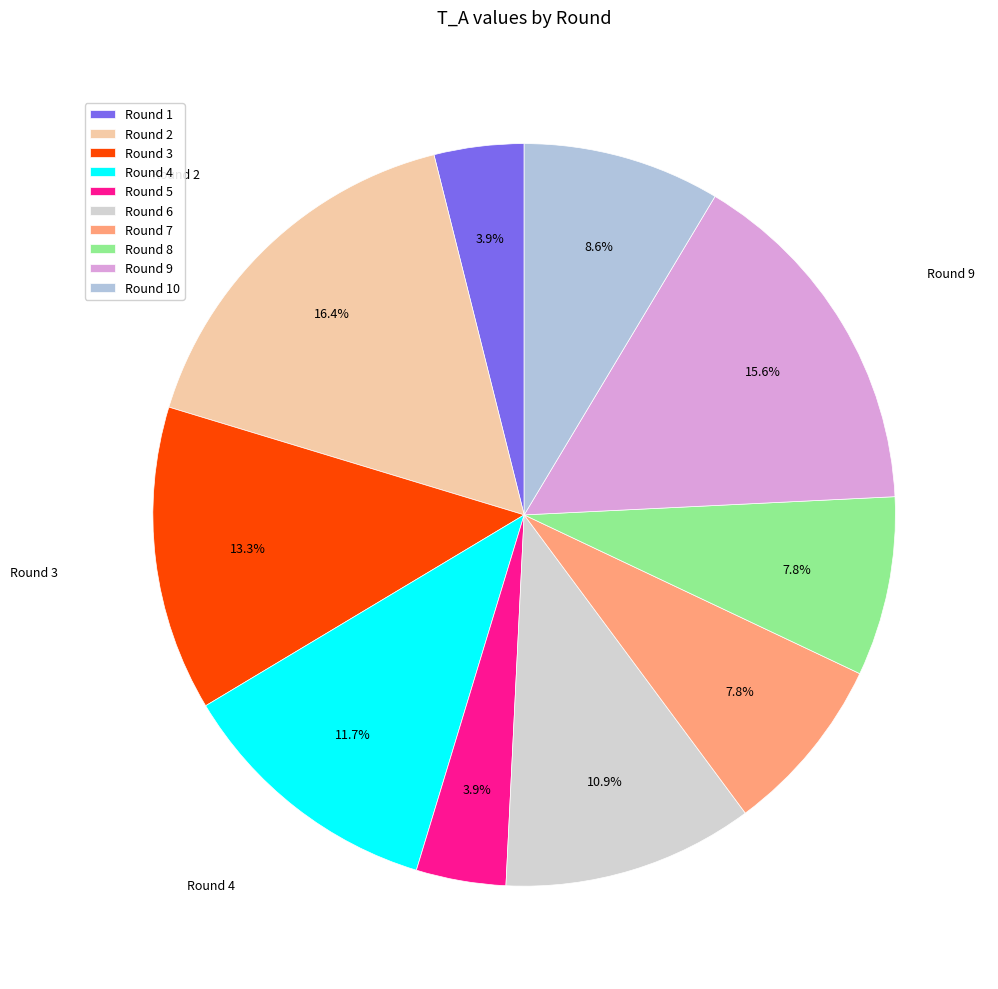

To the nearest percent, what portion does Round 6 represent?

11%